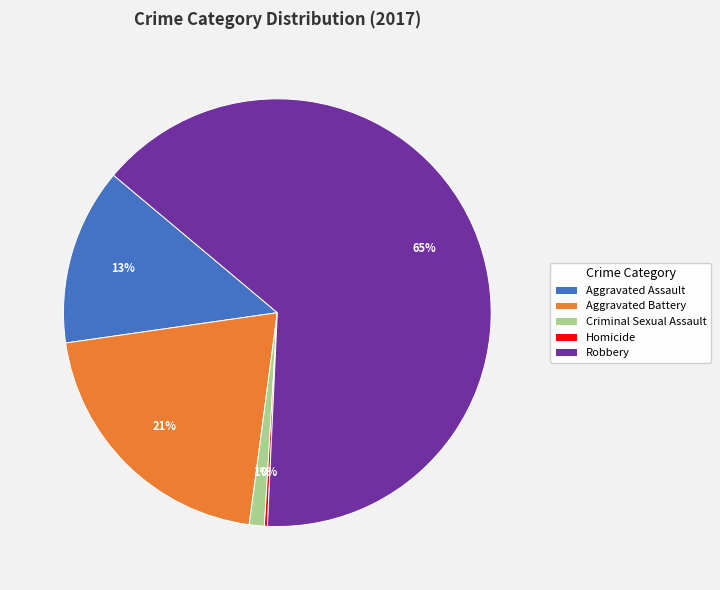

To the nearest percent, what is the average slice percentage?

20%